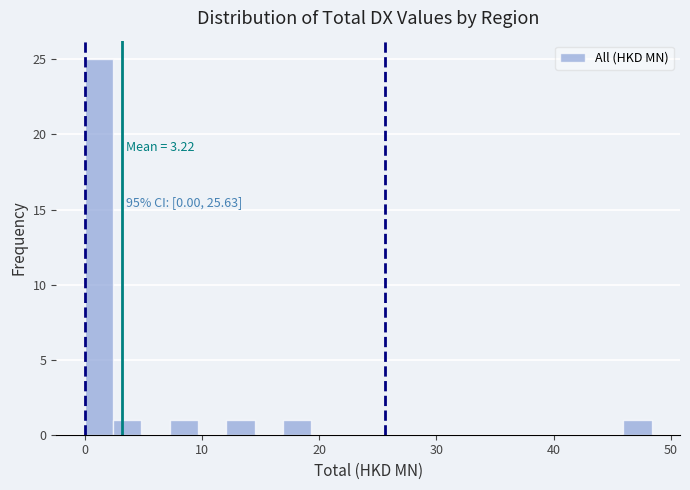

Read against the x-axis, roughly where is the centre of the tallest bar?

1